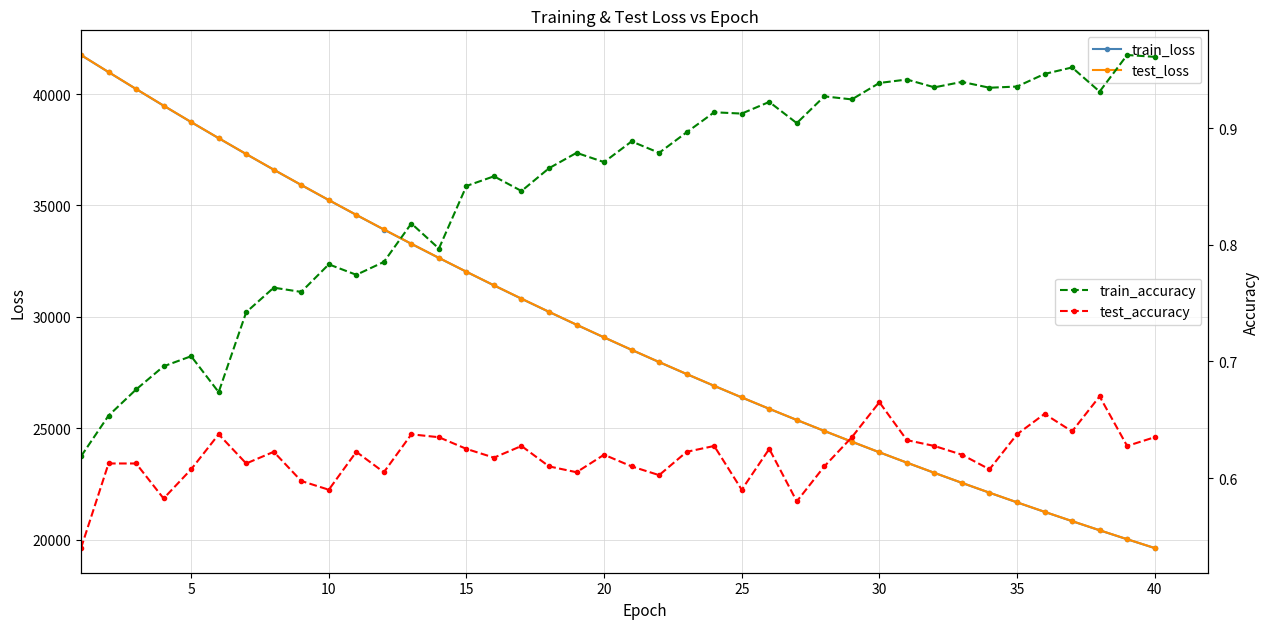

What is the difference between the second highest and second lowest values in the test_loss series?

20967.8